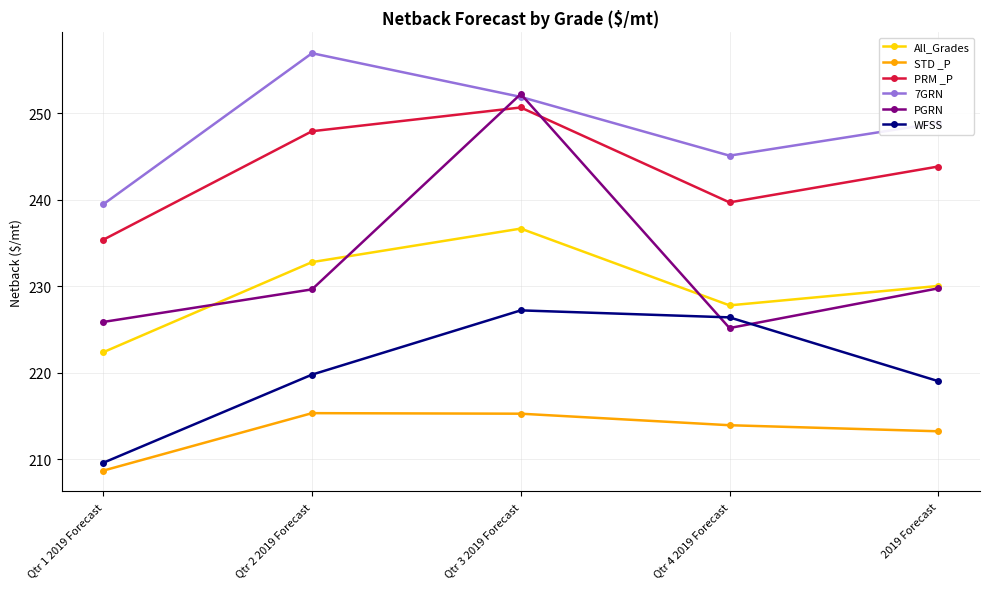

Which series has the largest total across all categories?

7GRN